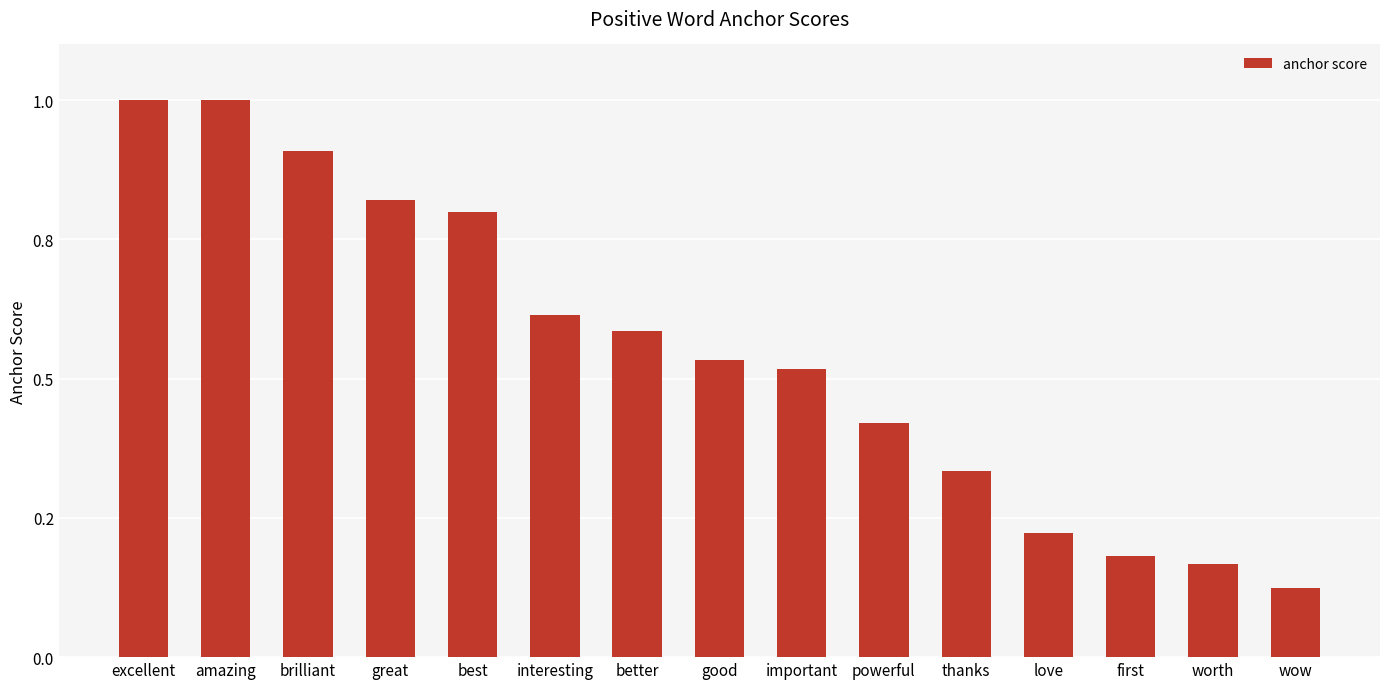

Which has a higher value, love or good?

good